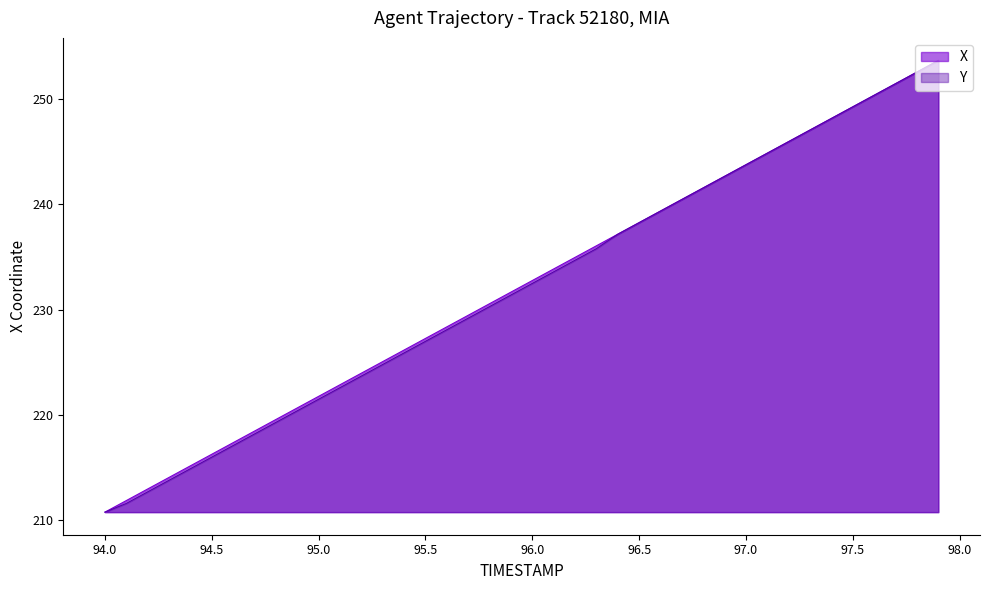

What is the lowest value of the X series?

210.7